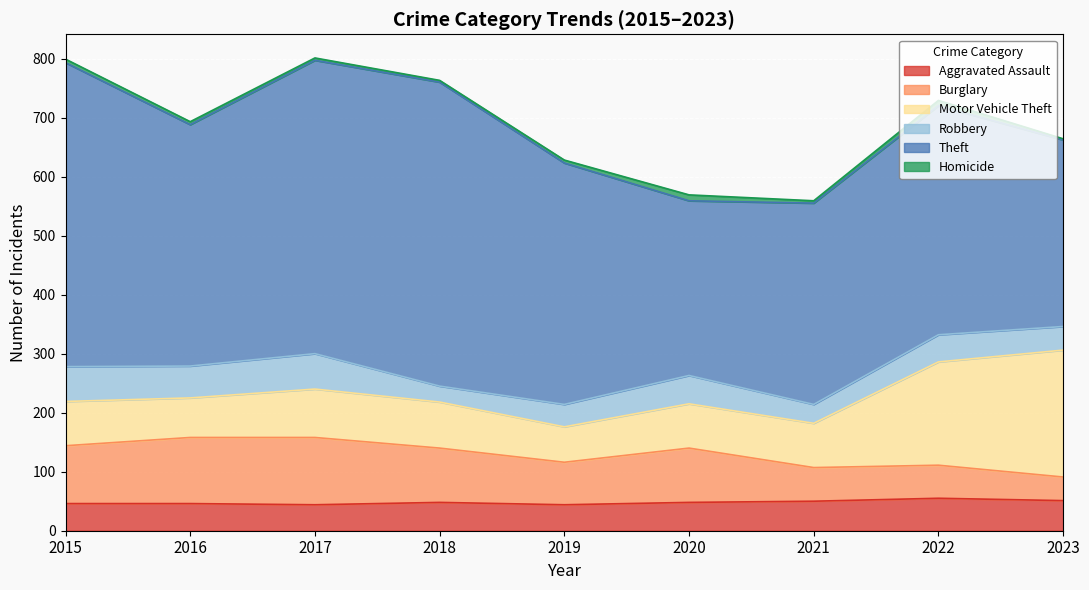

What are all the series names shown in the legend?

Aggravated Assault, Burglary, Motor Vehicle Theft, Robbery, Theft, Homicide